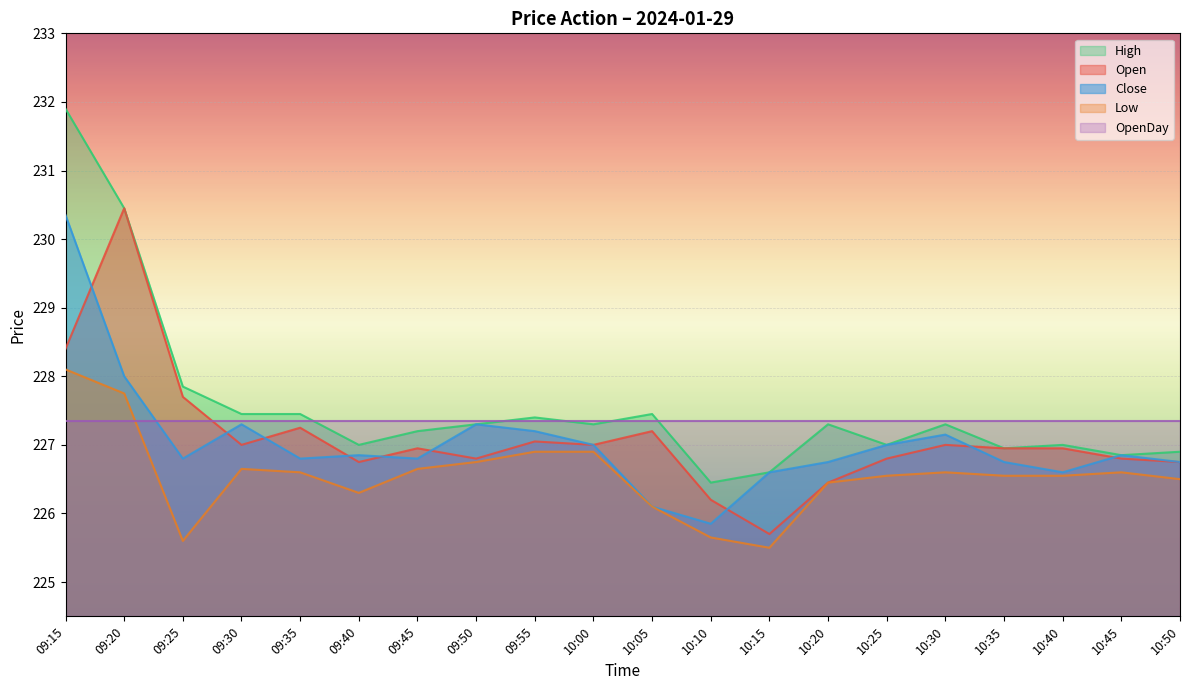

Count the number of data series in this chart.

5